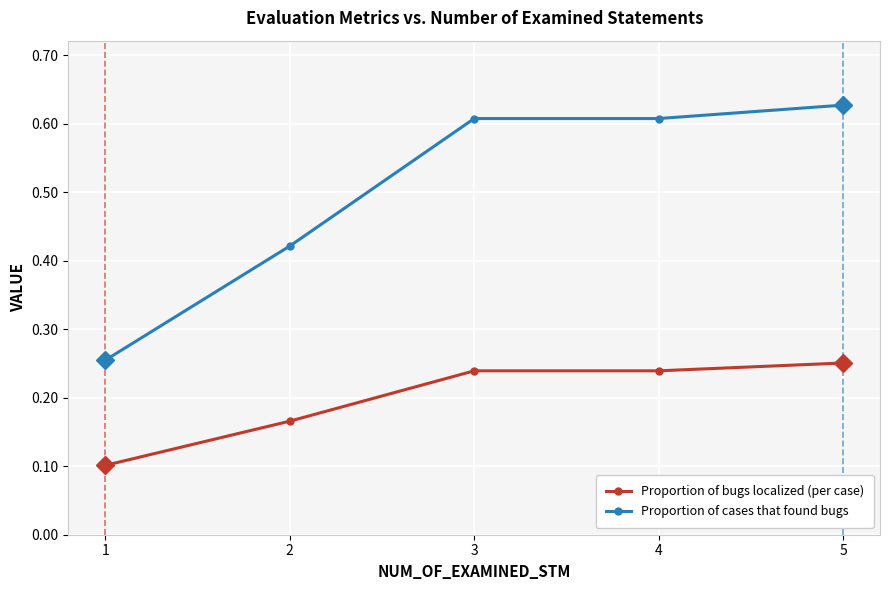

Does the chart display data point markers on the line(s)?

Yes